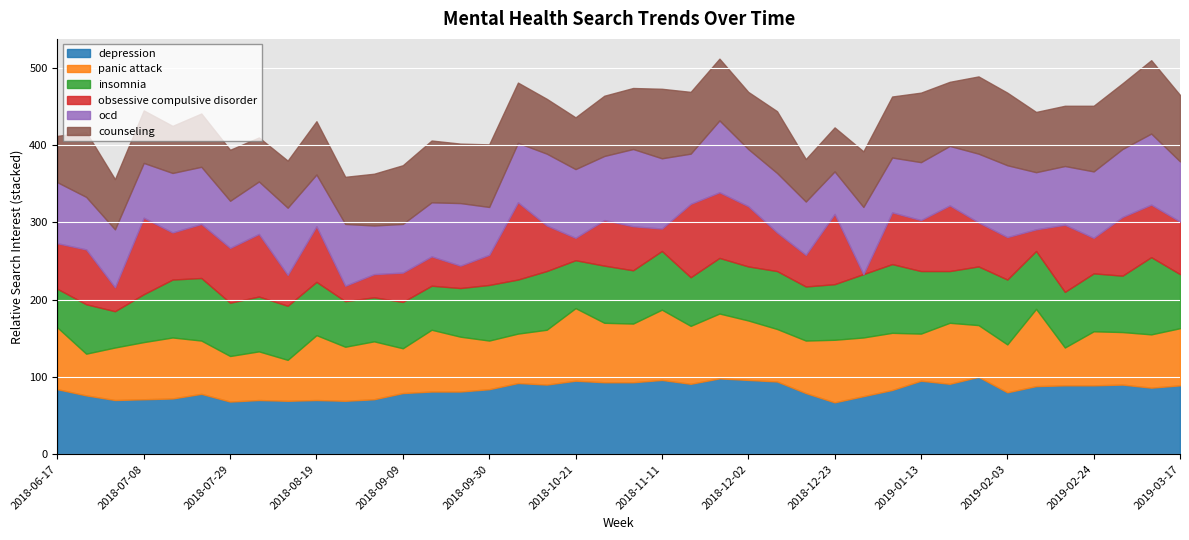

Where does the panic attack series first go above 71?

2018-06-17